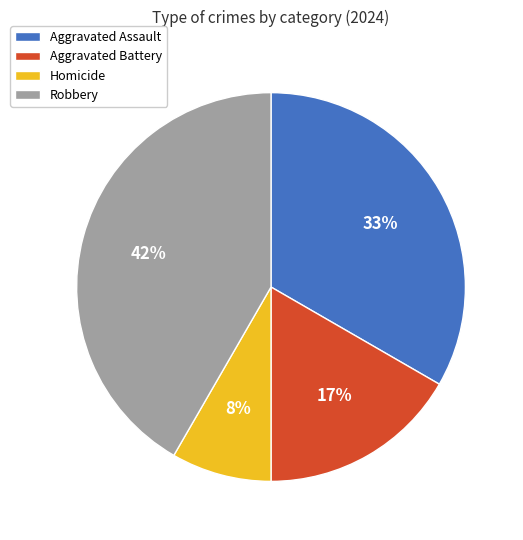

To the nearest percent, what is the average slice percentage?

25%